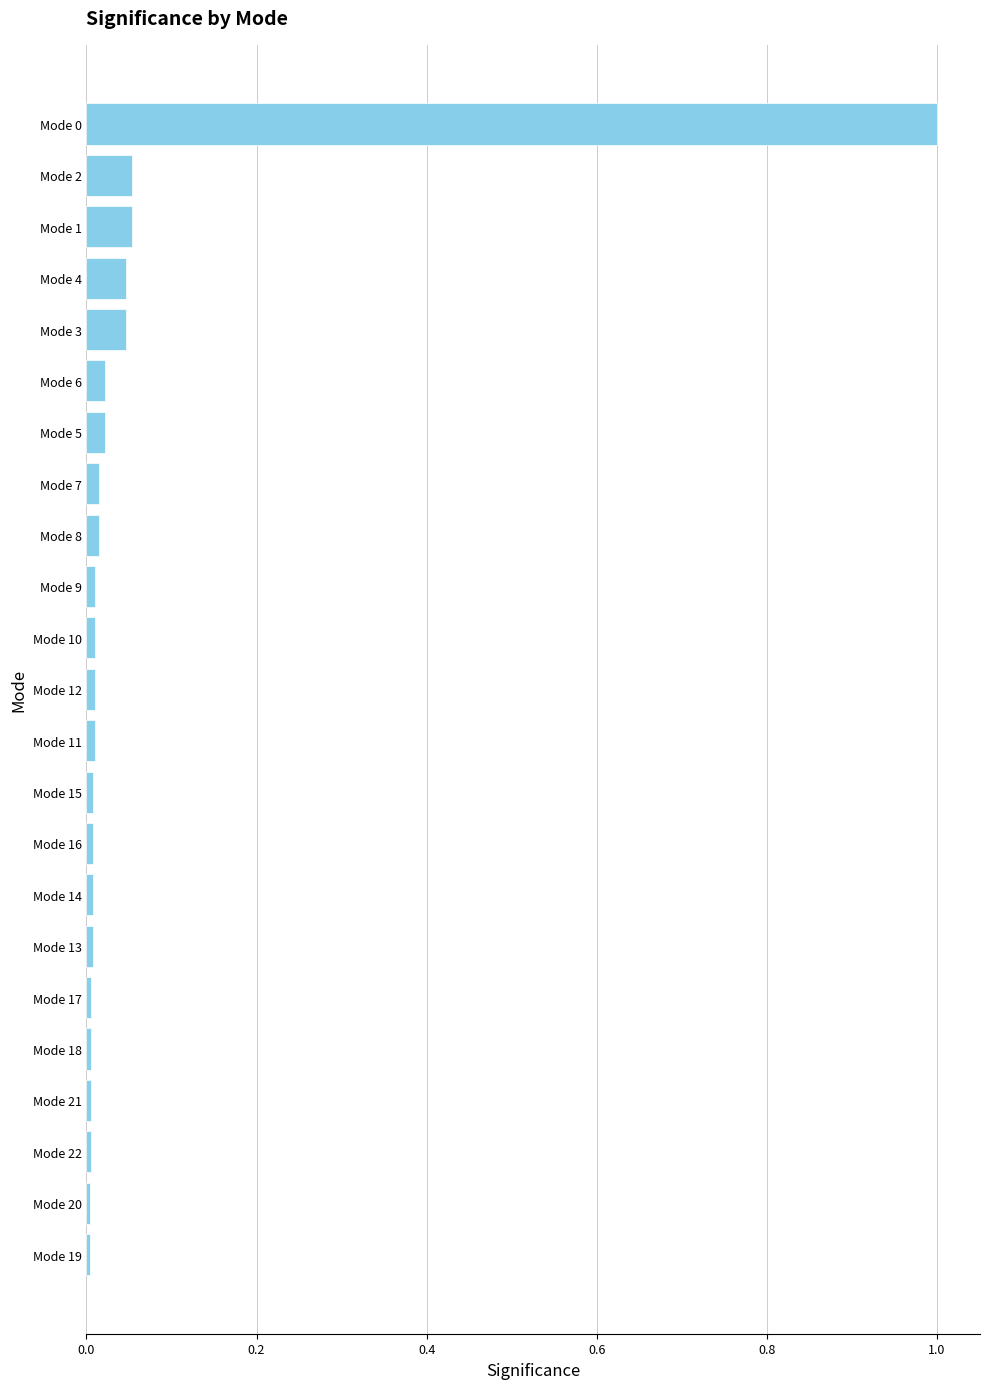

The value at Mode 19 is 0.0. True or false?

True